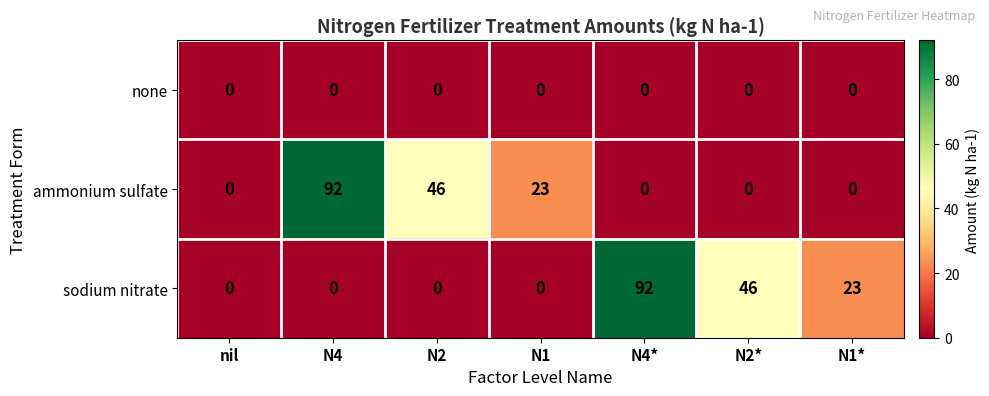

Is it true that ammonium sulfate equals 62 at N2?

False